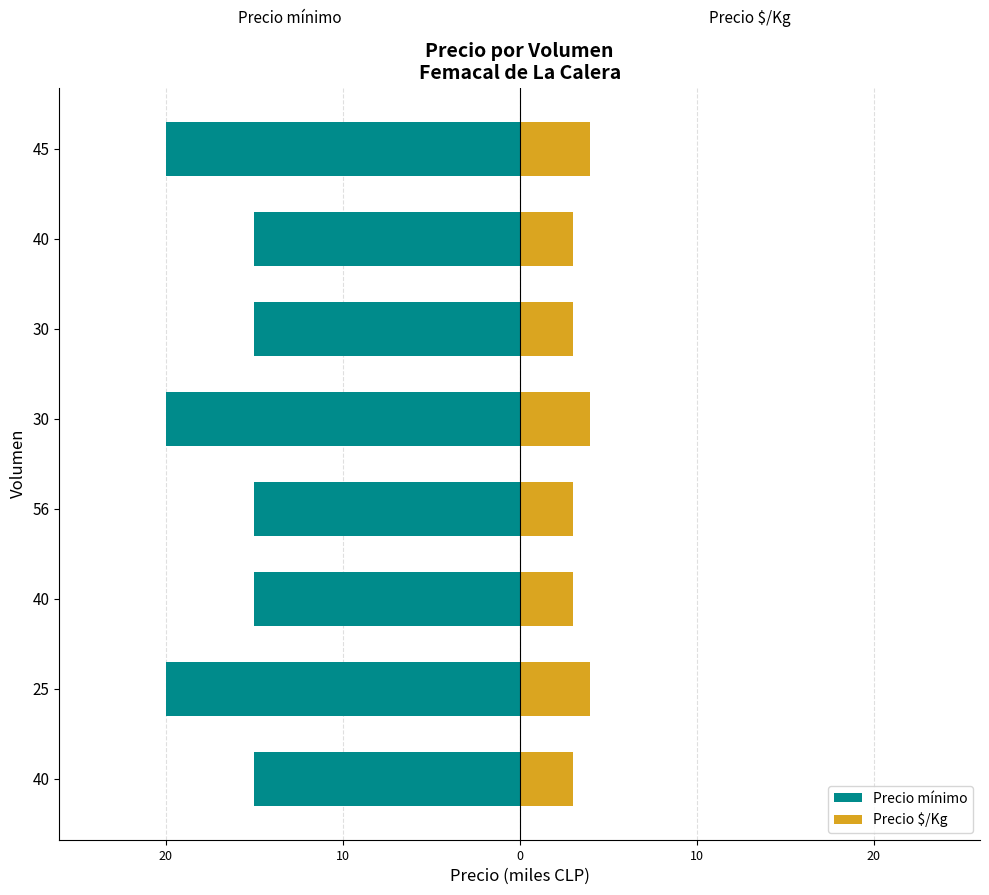

The value of Precio $/Kg at 0 is 3. True or false?

True